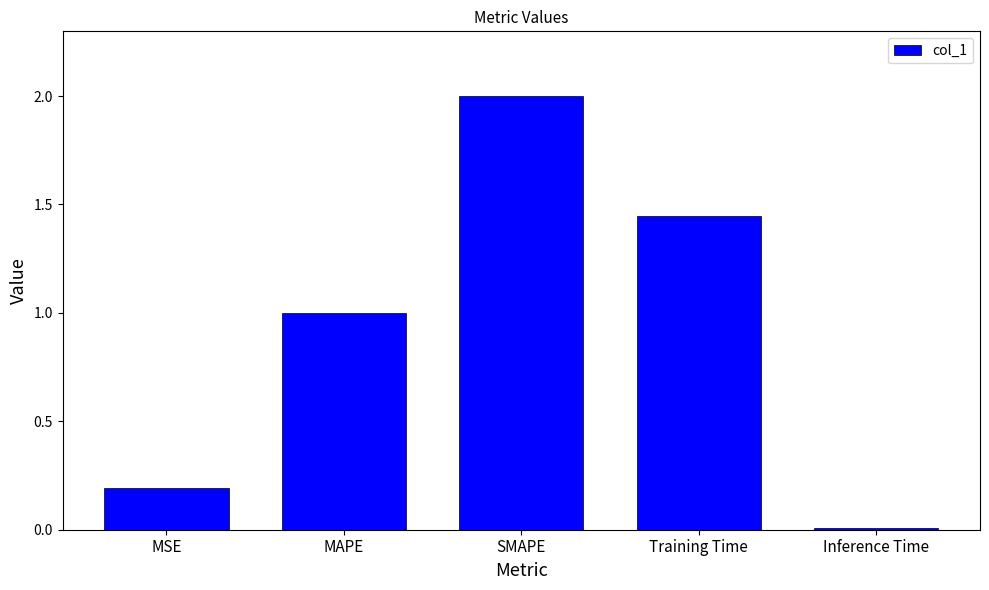

Which label corresponds to the smallest value in the chart?

Inference Time